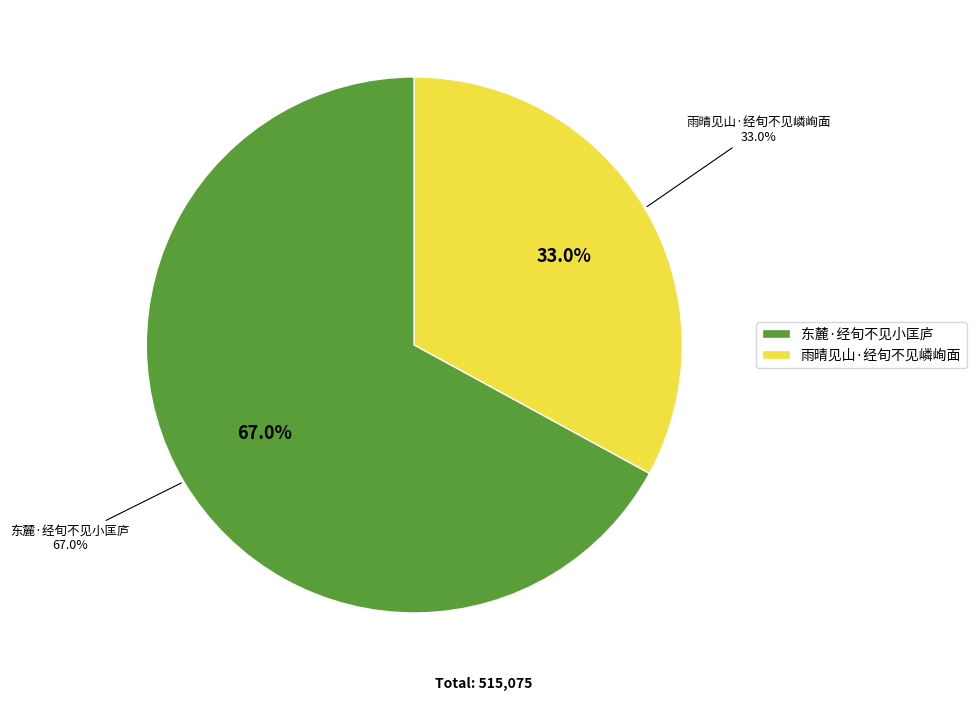

To the nearest percent, what portion does 东麓·经旬不见小匡庐 represent?

67%